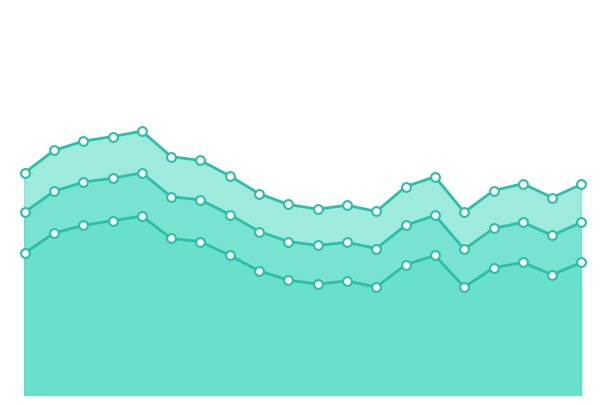

Which series has the largest total across all categories?

95#汽油